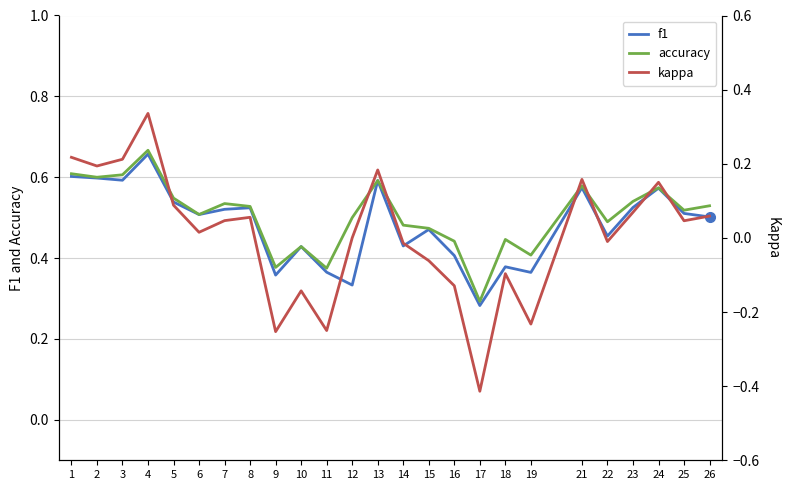

What is the difference between the kappa values at 2 and 26?

0.1